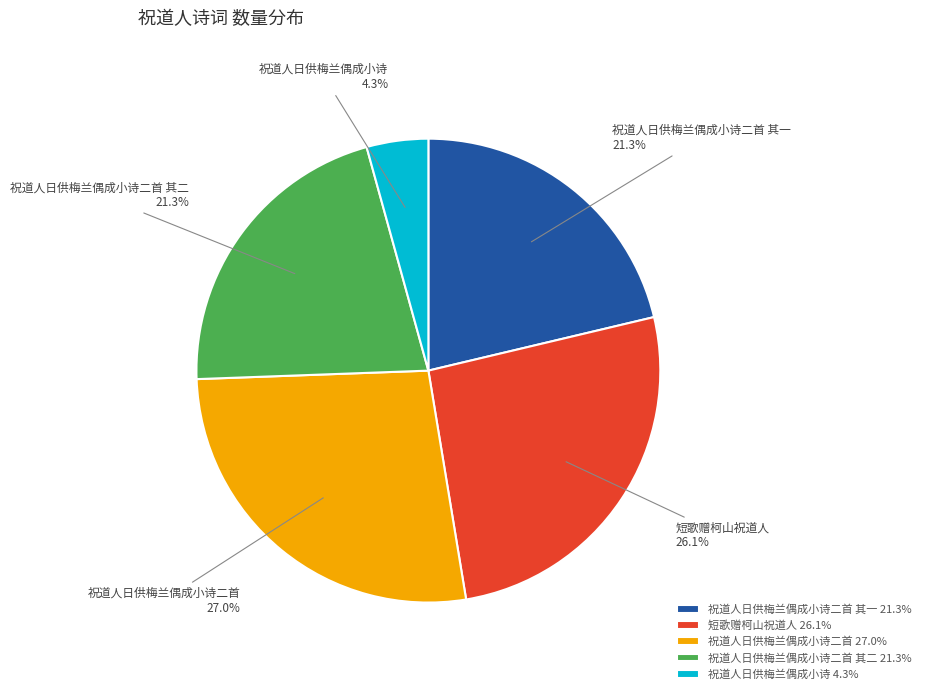

Which category has the smallest portion of the pie?

祝道人日供梅兰偶成小诗 4.3%